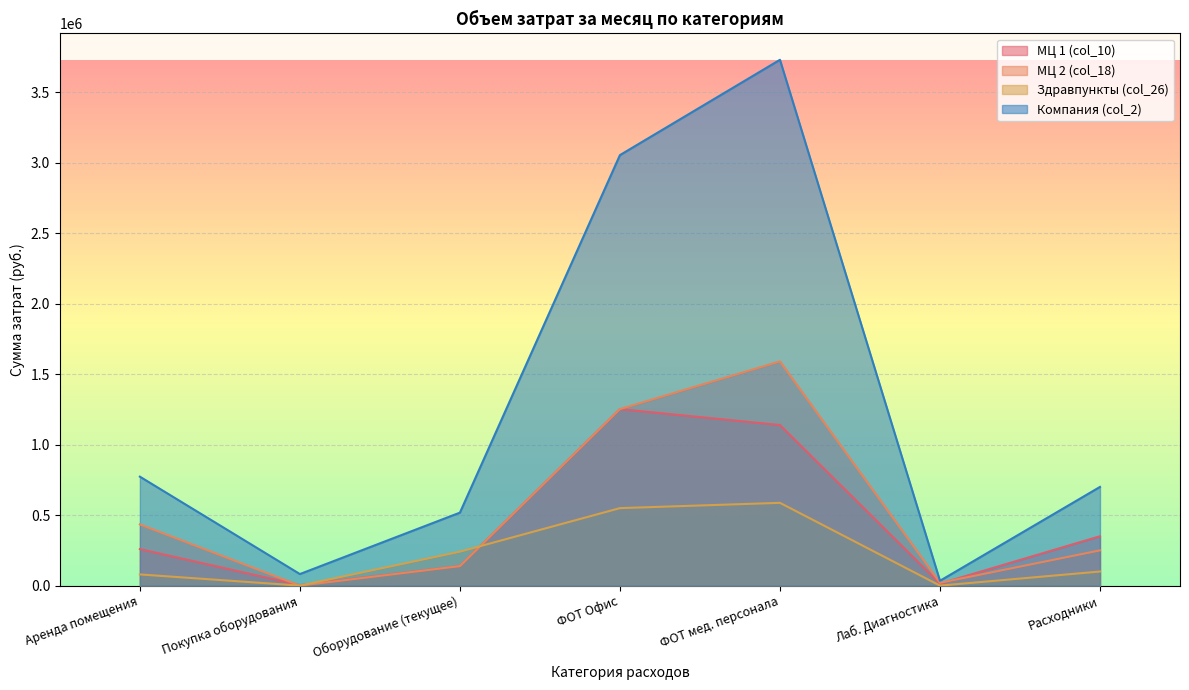

Reading left to right, extract all data points from this chart.

МЦ 1 (col_10): Аренда помещения=259050.0	Покупка оборудования=3408.9	Оборудование (текущее)=138397.5	ФОТ Офис=1251730.0	ФОТ мед. персонала=1139000.0	Лаб. Диагностика=14048.6	Расходники=350000.0
МЦ 2 (col_18): Аренда помещения=434300.0	Покупка оборудования=0.0	Оборудование (текущее)=138397.5	ФОТ Офис=1251730.0	ФОТ мед. персонала=1590000.0	Лаб. Диагностика=20216.3	Расходники=250000.0
Здравпункты (col_26): Аренда помещения=79403.4	Покупка оборудования=0.0	Оборудование (текущее)=240759.9	ФОТ Офис=549540.0	ФОТ мед. персонала=587000.0	Лаб. Диагностика=0.0	Расходники=100000.0
Компания (col_2): Аренда помещения=772753.4	Покупка оборудования=81970.0	Оборудование (текущее)=517555.0	ФОТ Офис=3053000.0	ФОТ мед. персонала=3729000.0	Лаб. Диагностика=34265.0	Расходники=700000.0